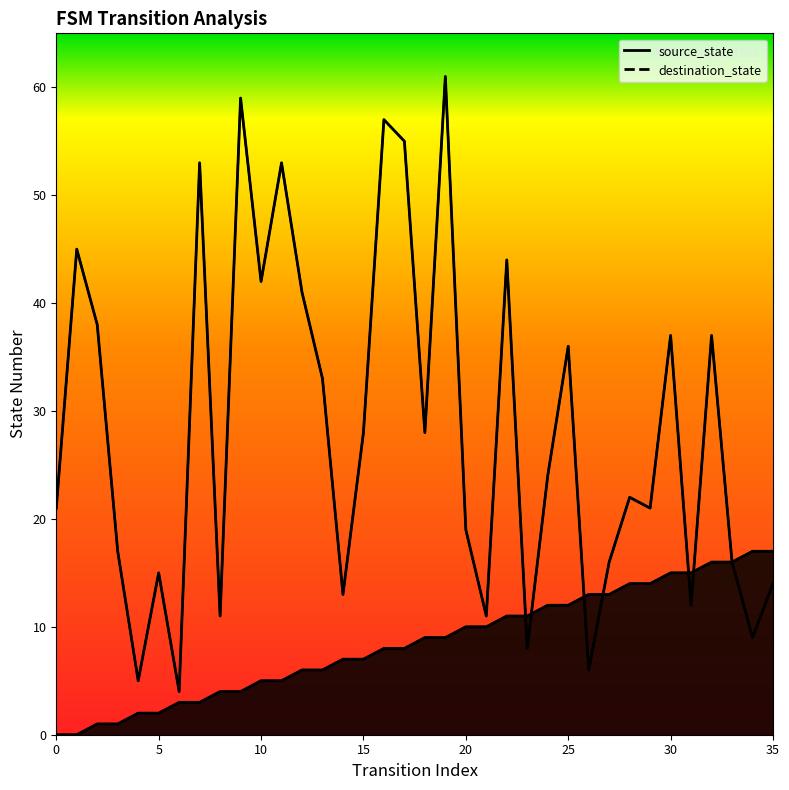

What are all the series names shown in the legend?

source_state, destination_state